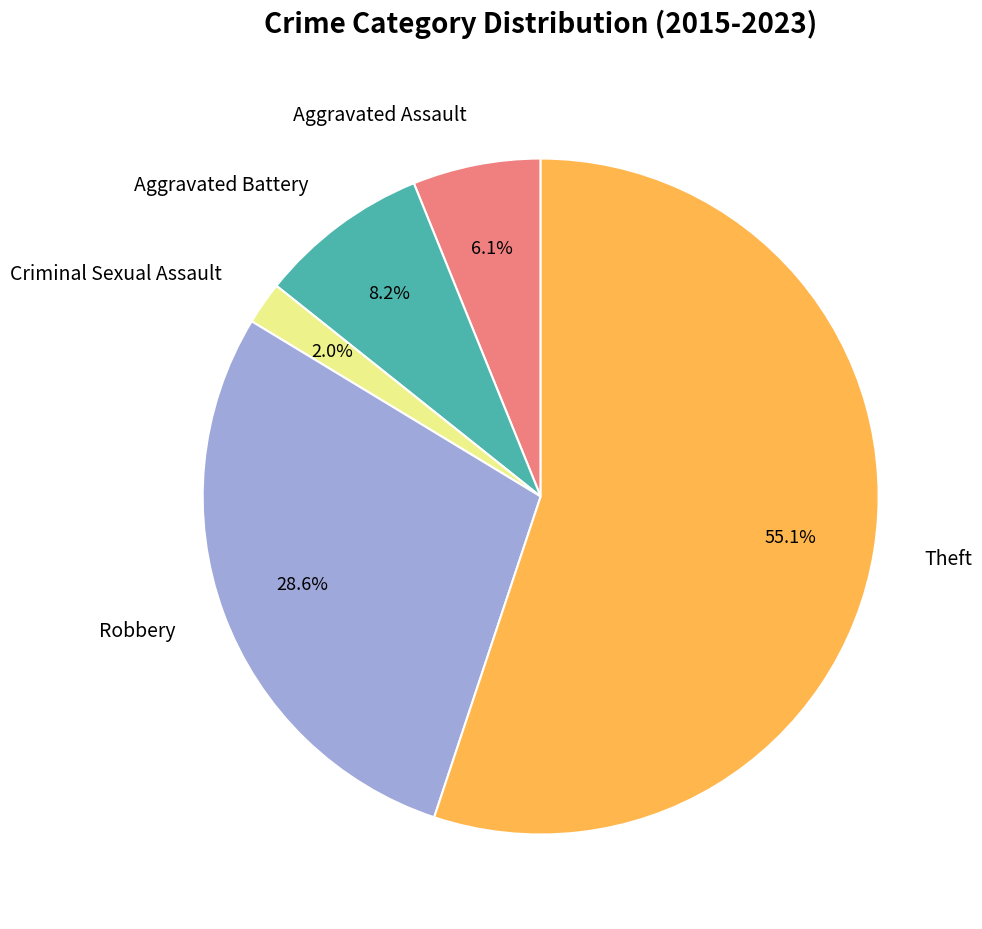

Rank the categories by value from lowest to highest.

Criminal Sexual Assault, Aggravated Assault, Aggravated Battery, Robbery, Theft